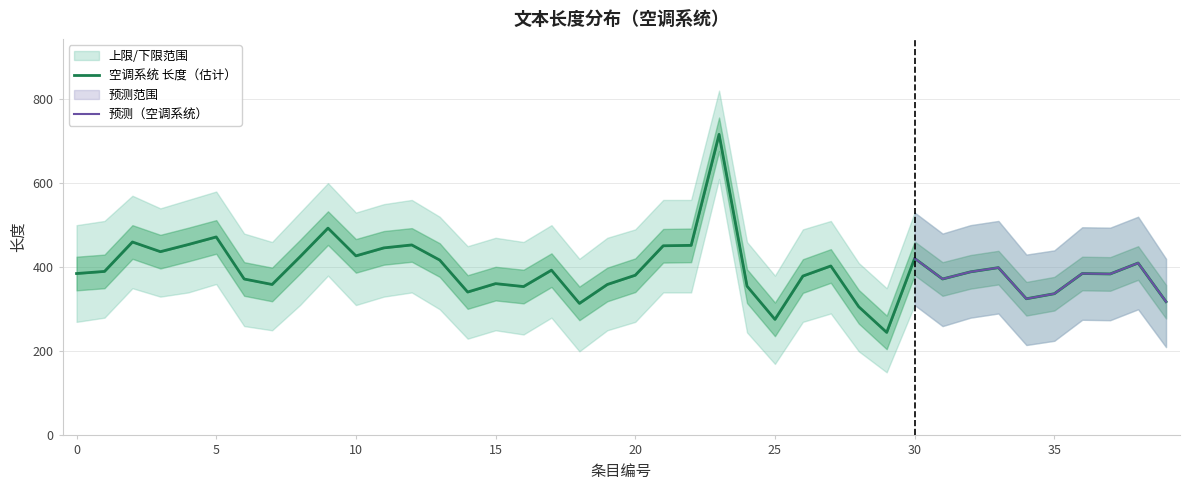

The value of 上限 at 30 is 830. True or false?

False